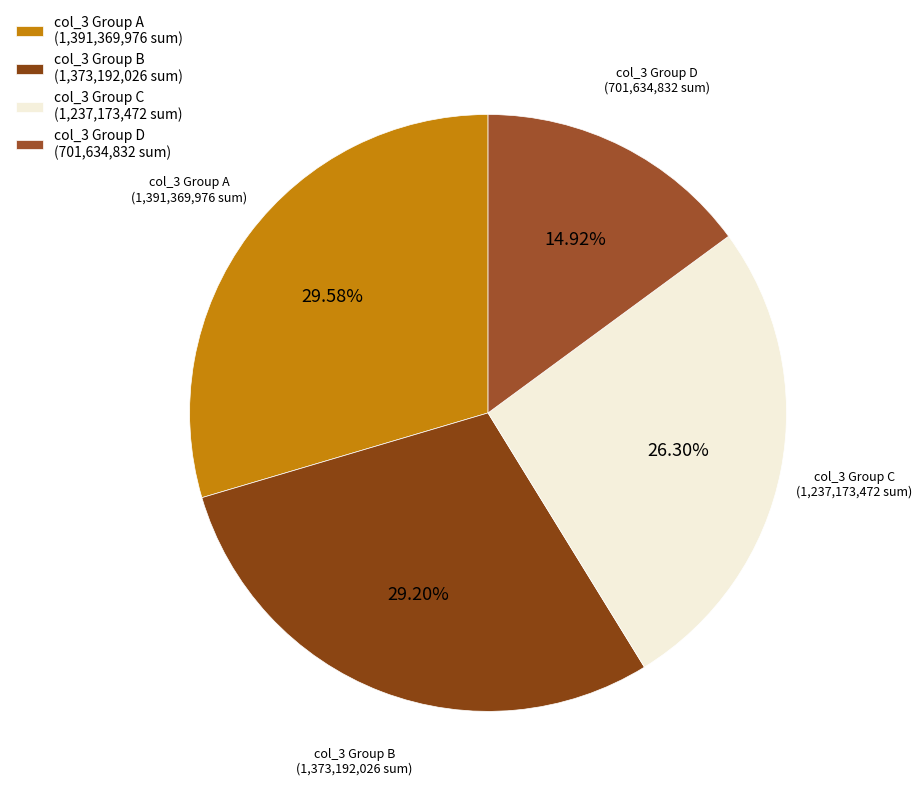

Combined, do col_3 Group D (701,634,832 sum) and col_3 Group B (1,373,192,026 sum) account for over 50%?

No